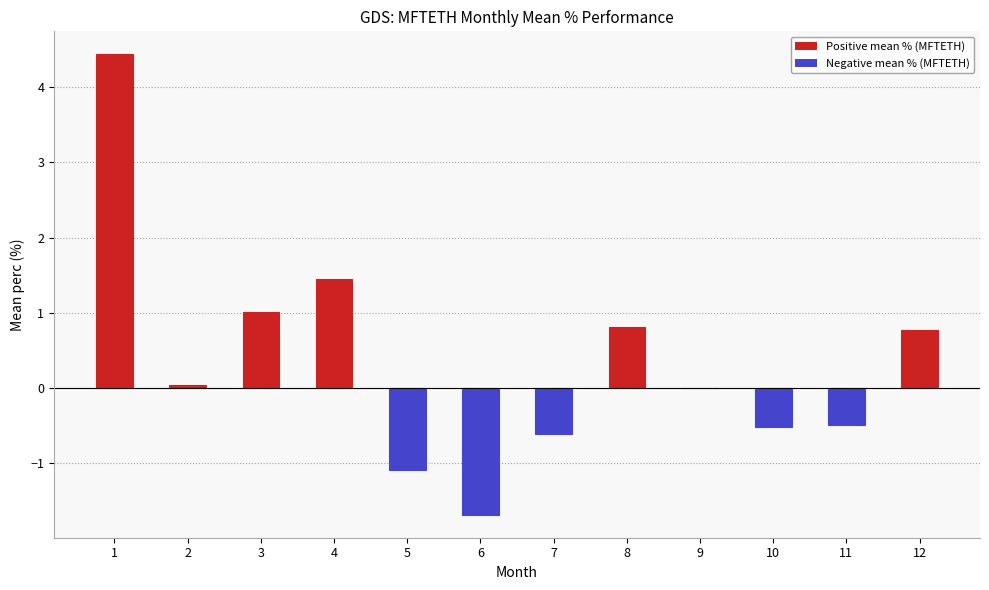

What is the approximate value at 6?

-1.7